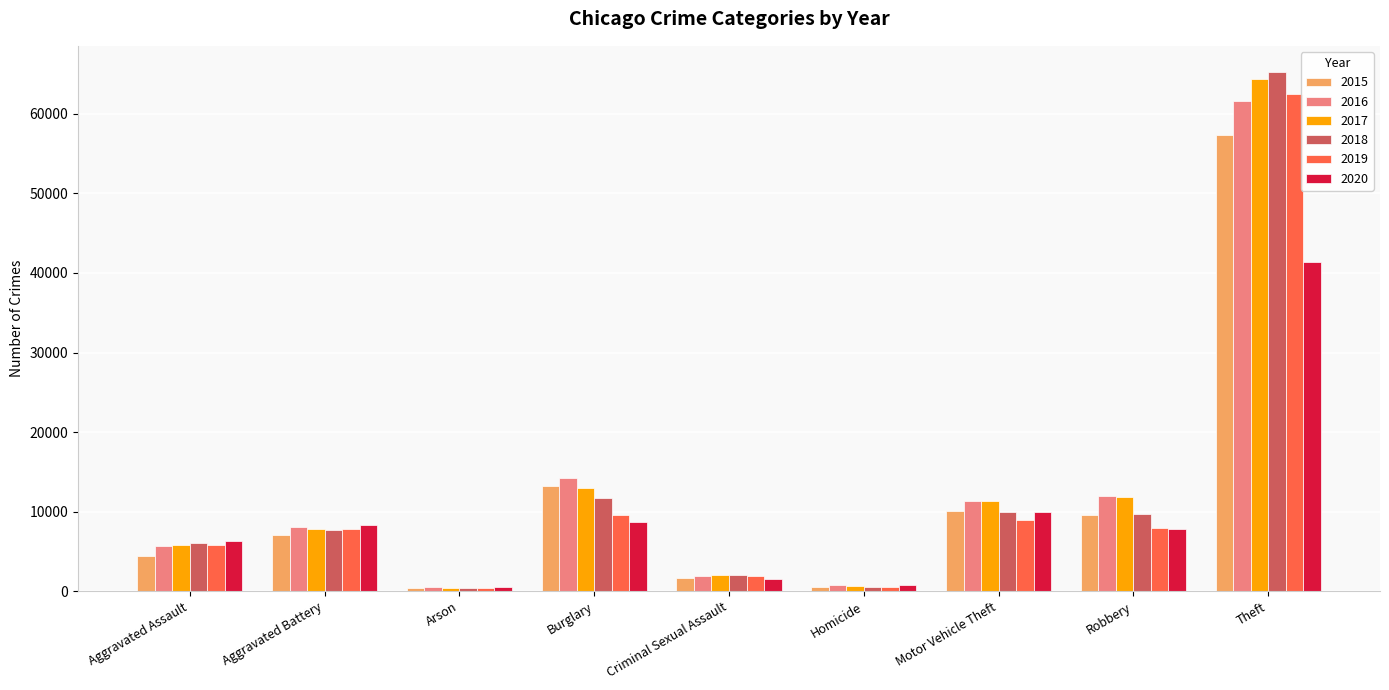

What is the value of the 2015 bar at the 2nd from the left?

7018